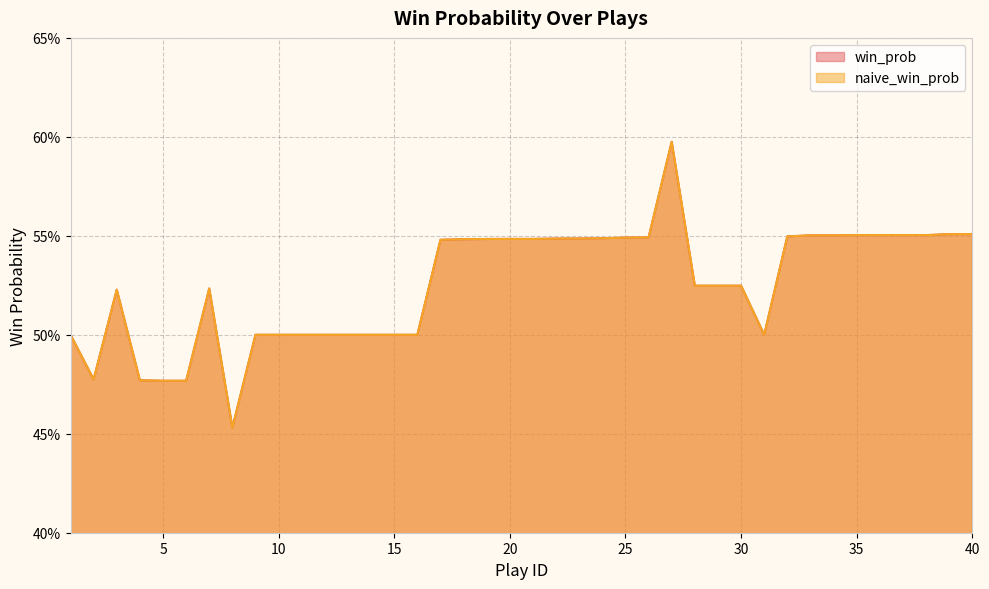

What is the value of the win_prob point at the 39th from the left?

0.6